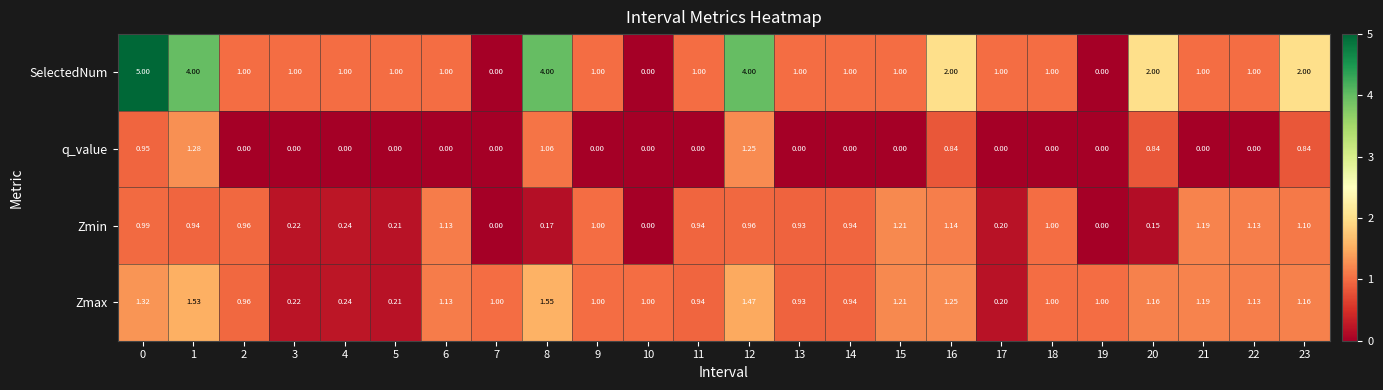

Which series has the largest total across all categories?

SelectedNum